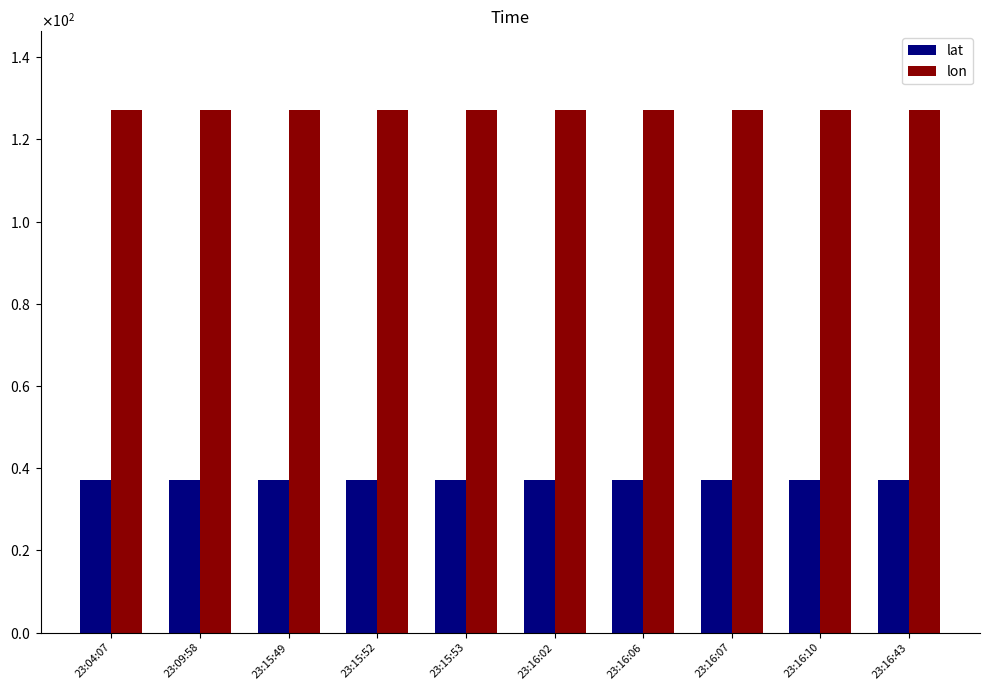

Reading left to right, what are all the values shown in this chart?

lat: 23:04:07=37.2	23:09:58=37.2	23:15:49=37.2	23:15:52=37.2	23:15:53=37.2	23:16:02=37.2	23:16:06=37.2	23:16:07=37.2	23:16:10=37.2	23:16:43=37.2
lon: 23:04:07=127.2	23:09:58=127.2	23:15:49=127.2	23:15:52=127.2	23:15:53=127.2	23:16:02=127.2	23:16:06=127.2	23:16:07=127.2	23:16:10=127.2	23:16:43=127.2